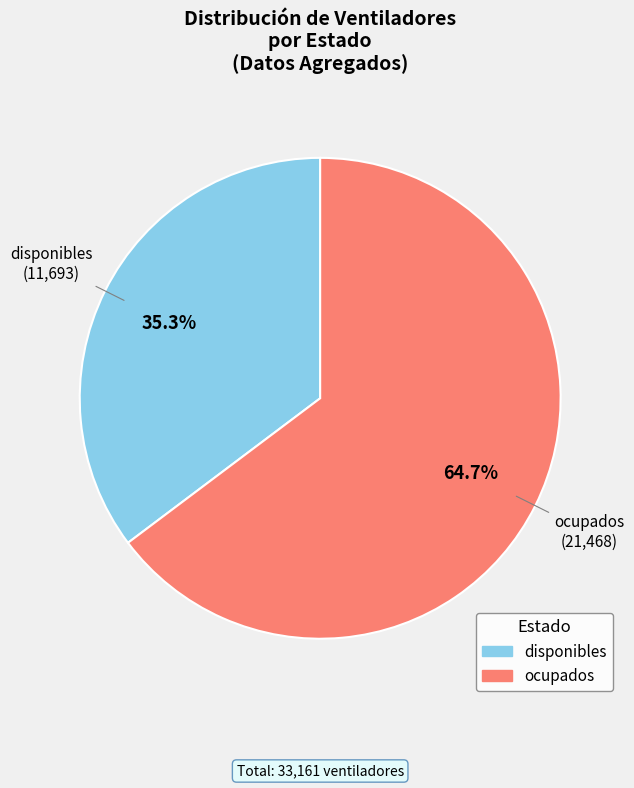

Is it true that disponibles is 51% of the pie?

False